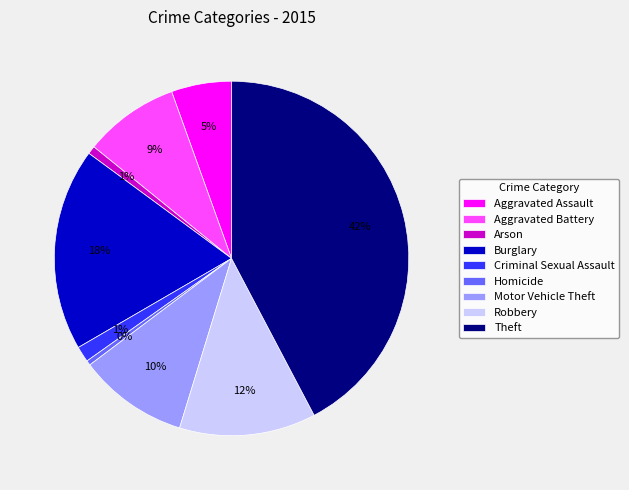

To the nearest percent, what portion does Arson represent?

1%